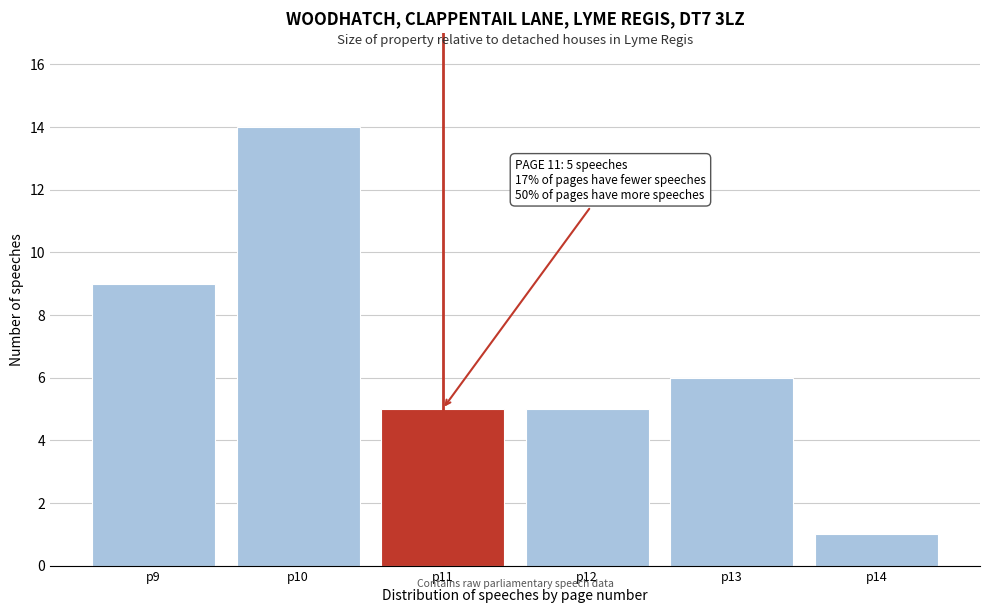

Reading left to right, what are all the values shown in this chart?

9	14	5	5	6	1